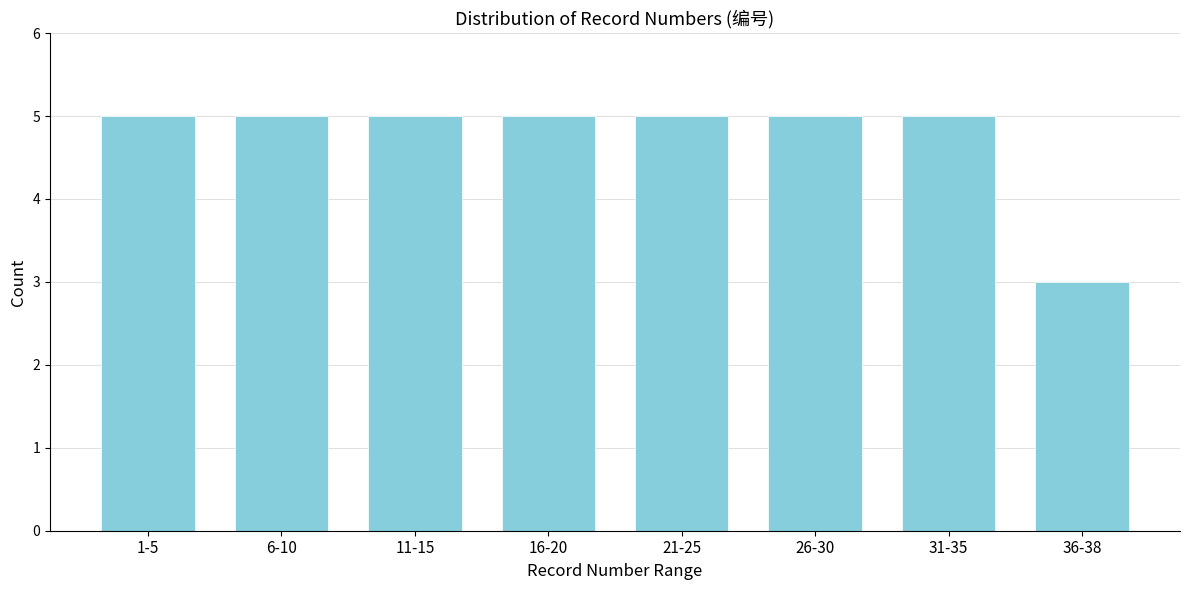

Reading right to left, extract all data points from this chart.

36-38=3	31-35=5	26-30=5	21-25=5	16-20=5	11-15=5	6-10=5	1-5=5